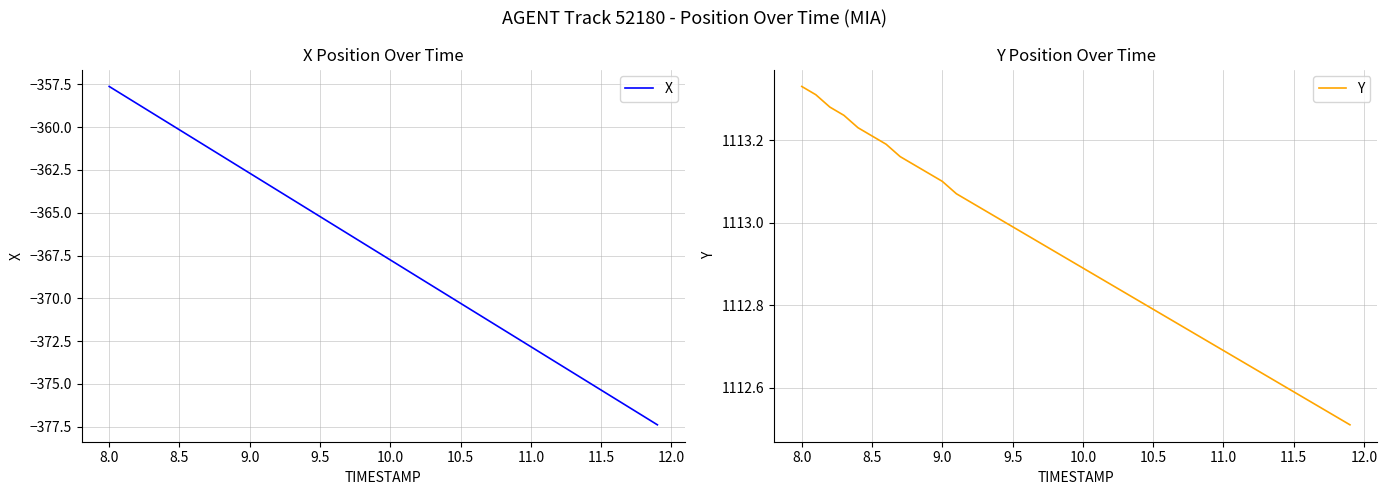

True or false: Y and X cross at least once.

False